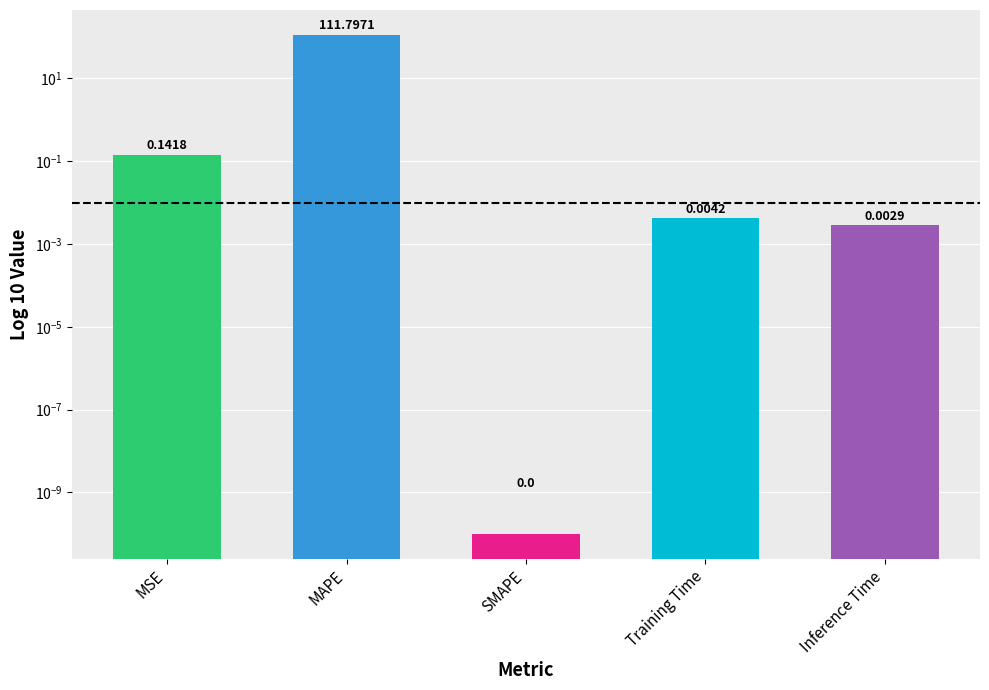

What is the greatest value displayed?

111.8